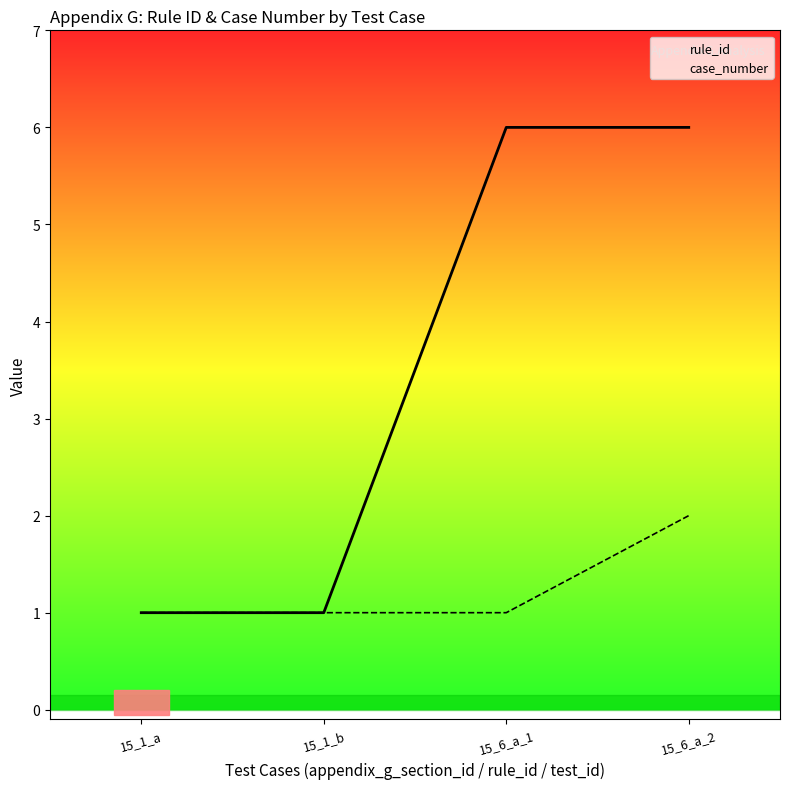

True or false: case_number has more than 2 interior local peaks.

False